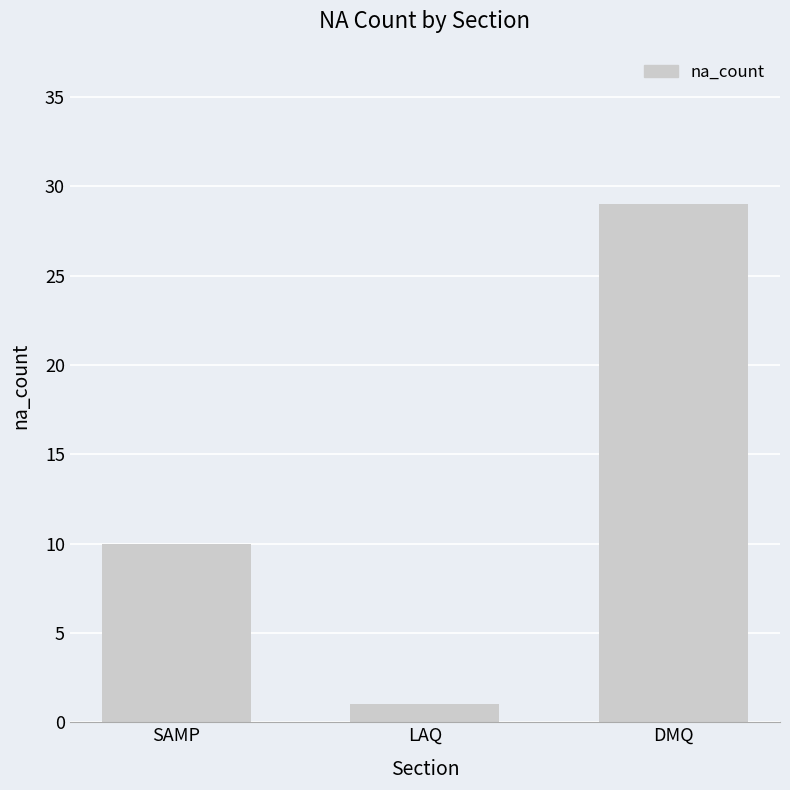

Which category has the highest value across all series?

DMQ